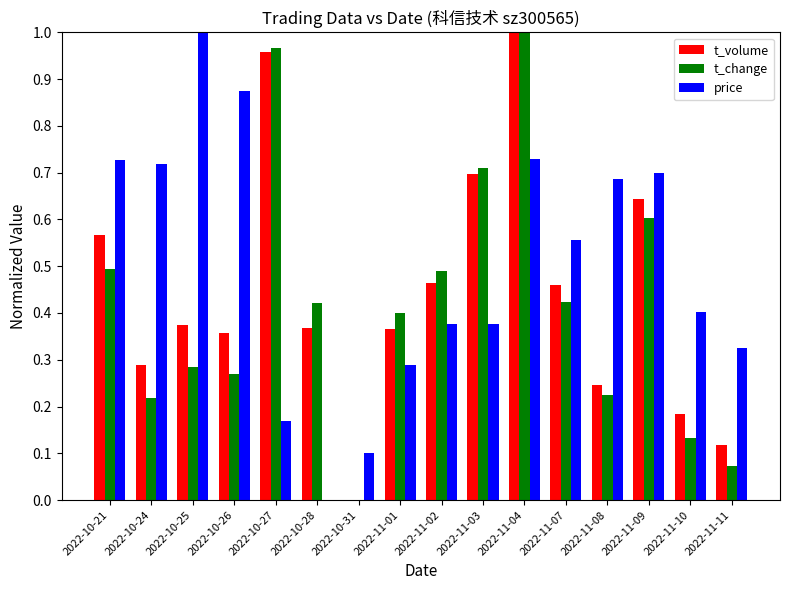

What is the sum of all price values?

8.0